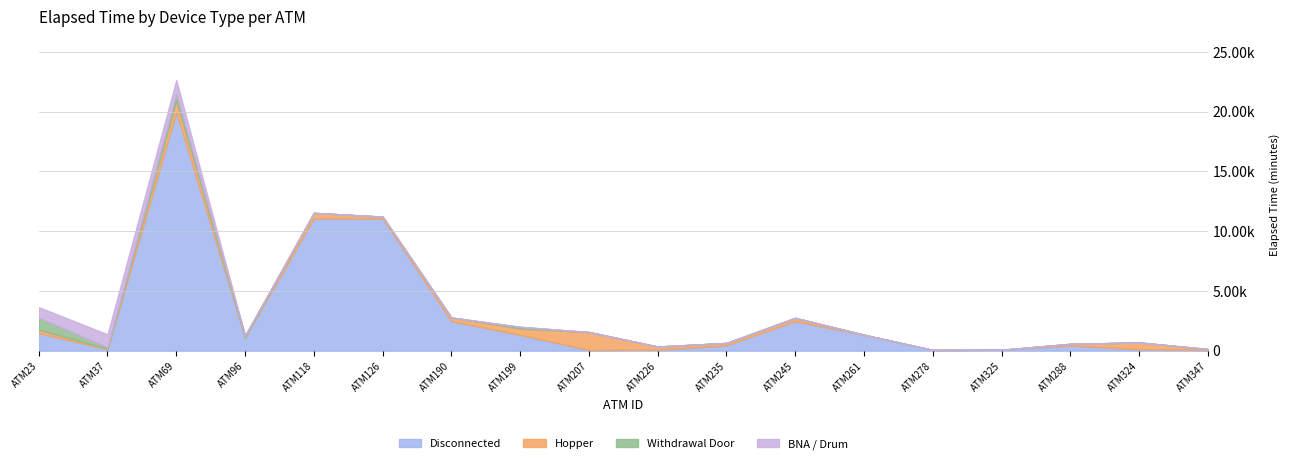

What are all the series names shown in the legend?

Disconnected, Hopper, Withdrawal Door, BNA / Drum